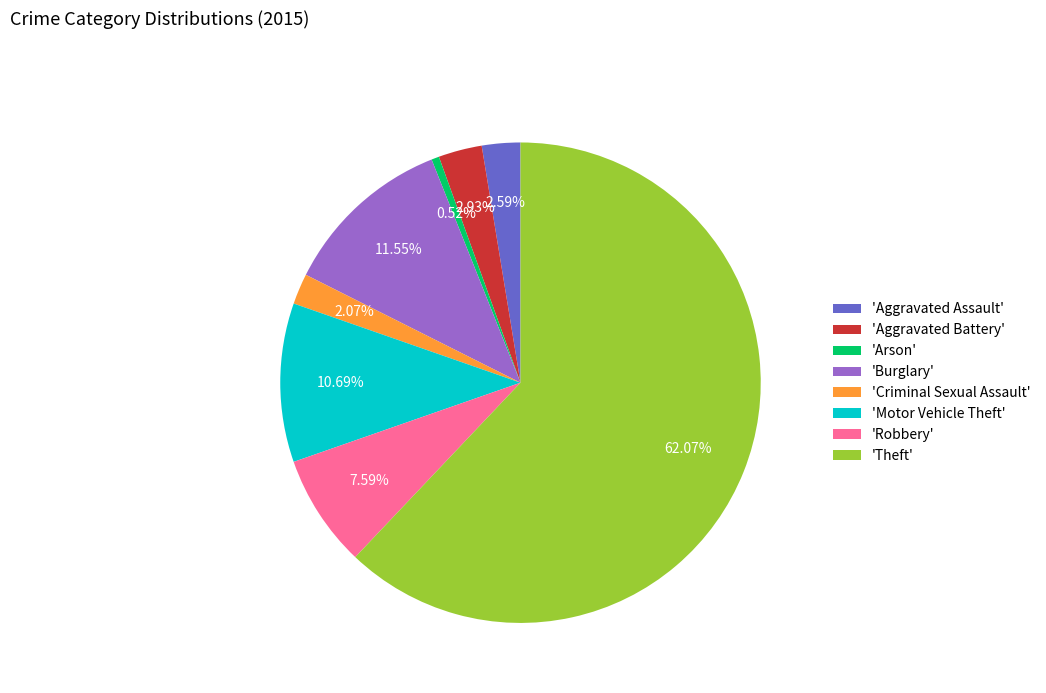

Between 'Aggravated Assault' and 'Burglary', which is larger?

'Burglary'